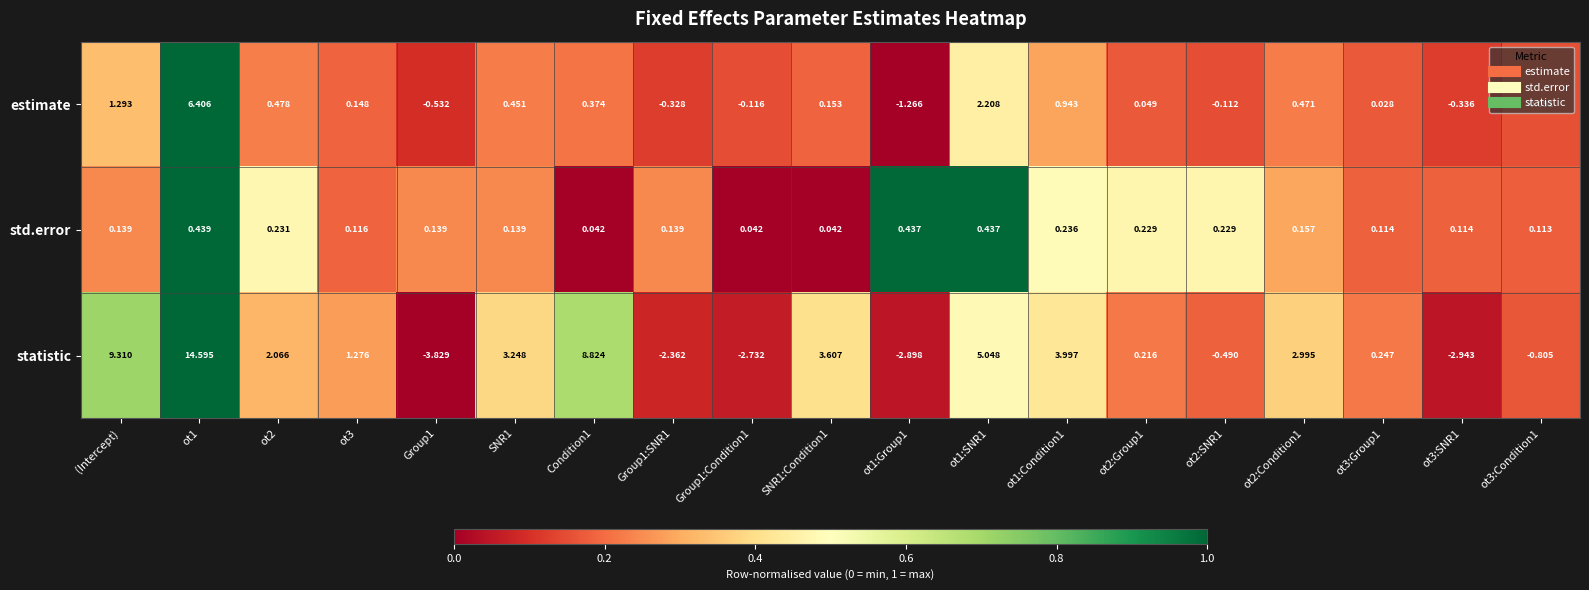

Between Group1 and ot1:Condition1, which series saw the biggest shift?

statistic